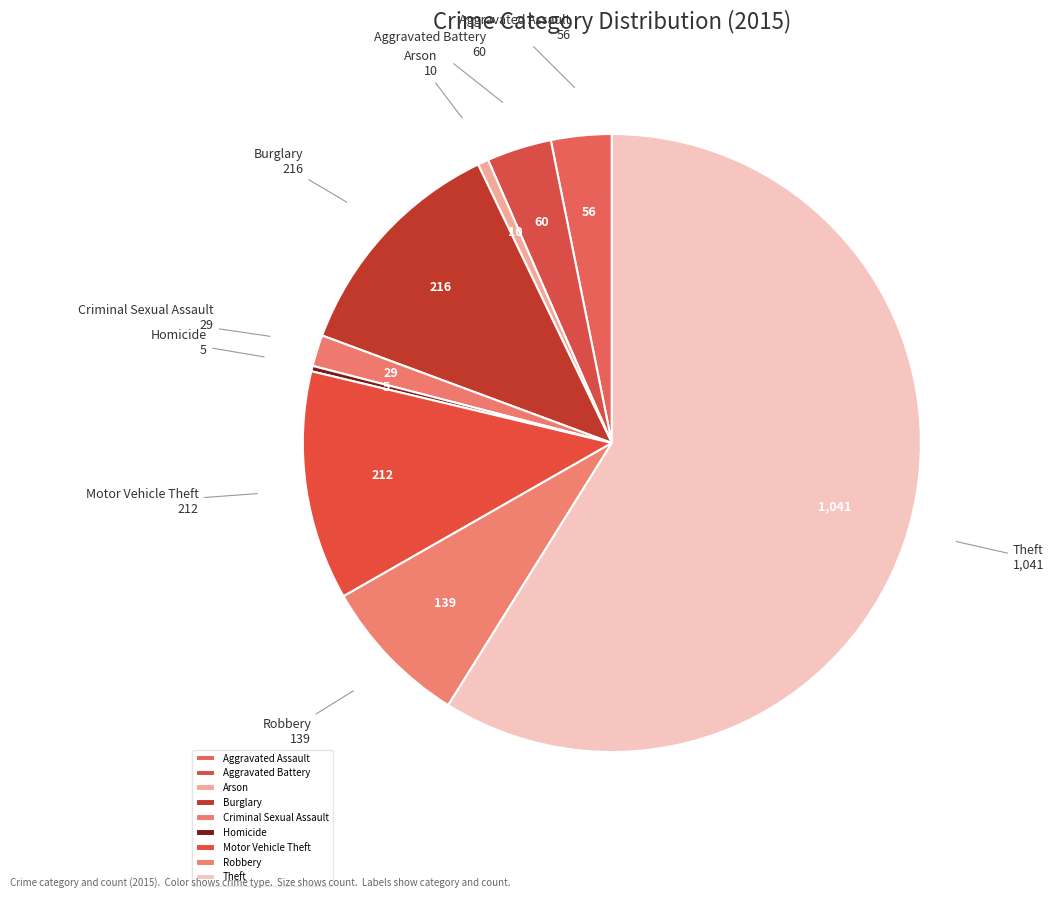

Combined, do Aggravated Battery and Arson account for over 50%?

No